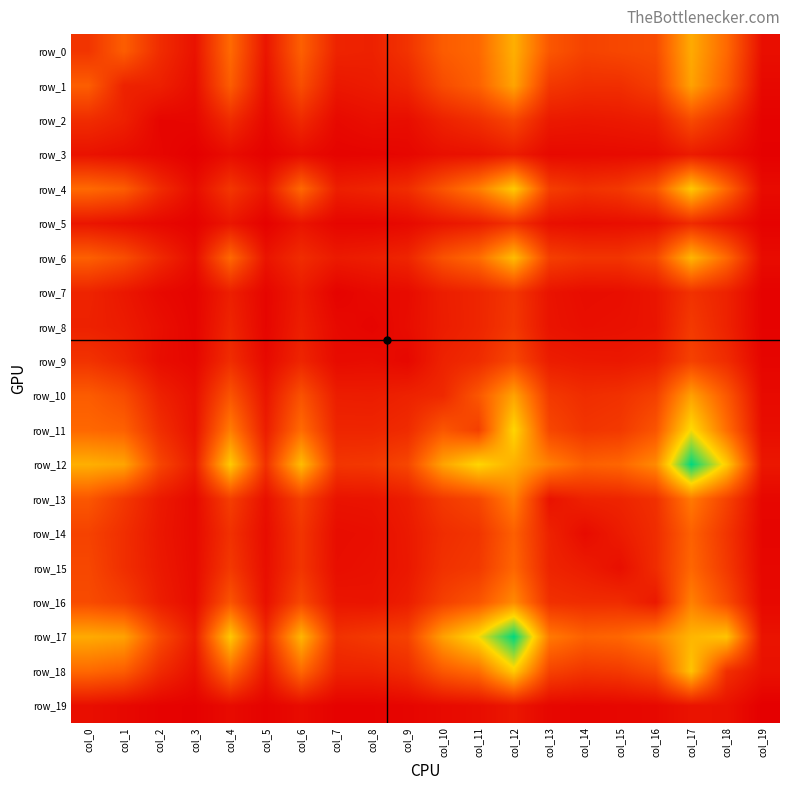

At which label is row_2 closest to 196?

col_6